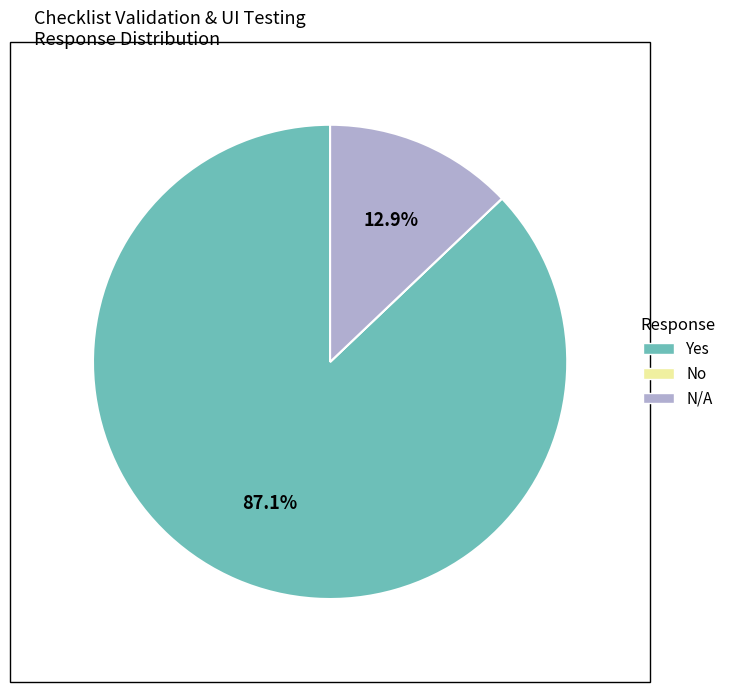

What percentage is the Yes slice, to the nearest percent?

87%